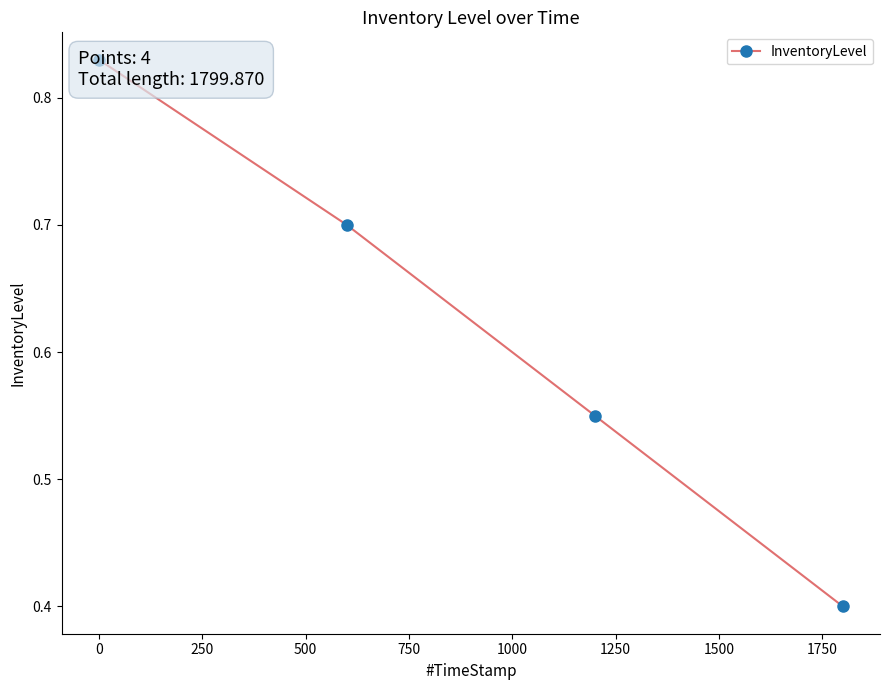

What is the change in value from 0 to 250?

-0.1